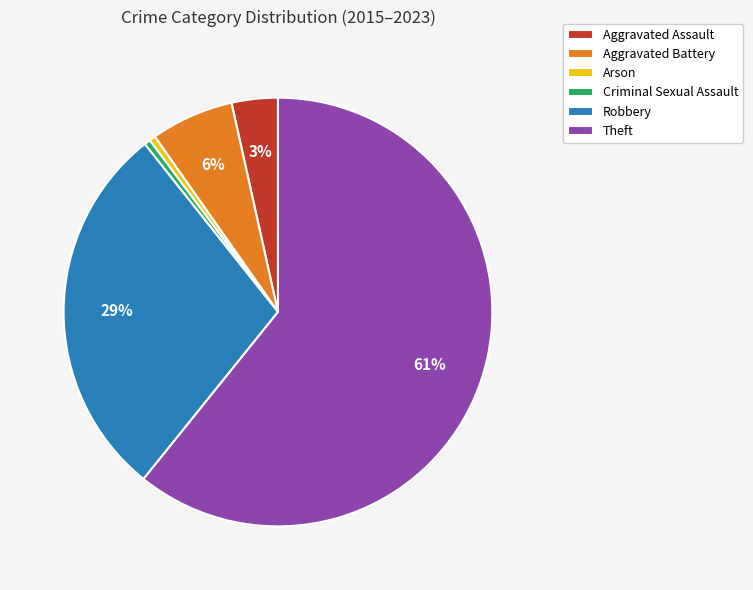

Which category has the biggest portion of the pie?

Theft